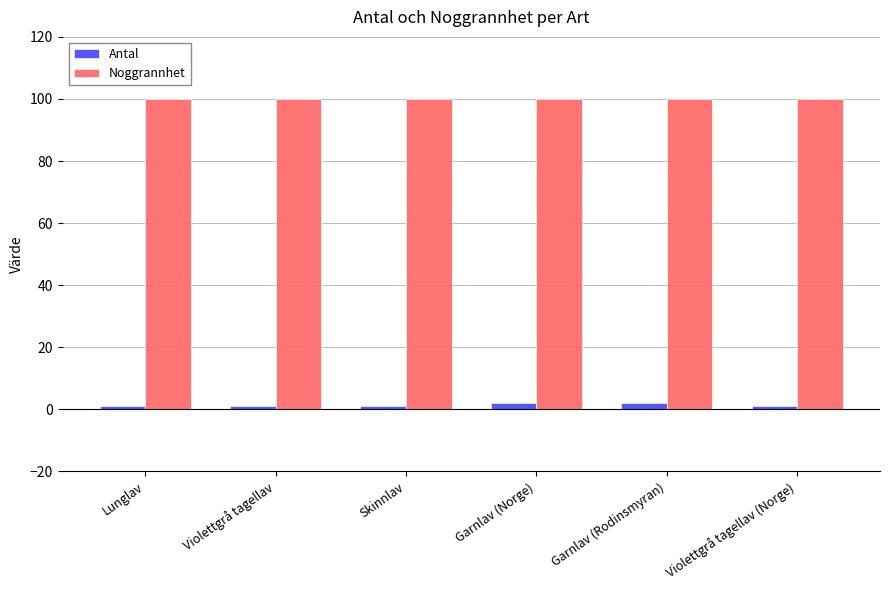

What is the total value across all series at Violettgrå tagellav (Norge)?

101